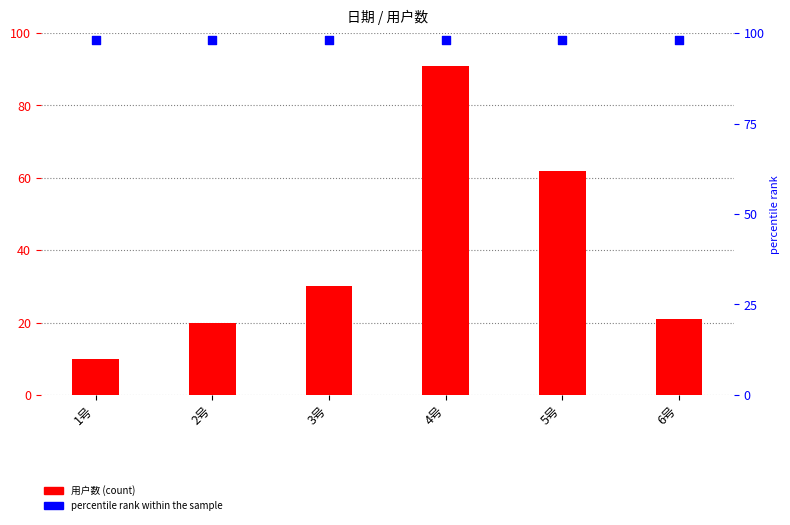

What is the ratio of the value at 5号 to the value at 6号?

3.0